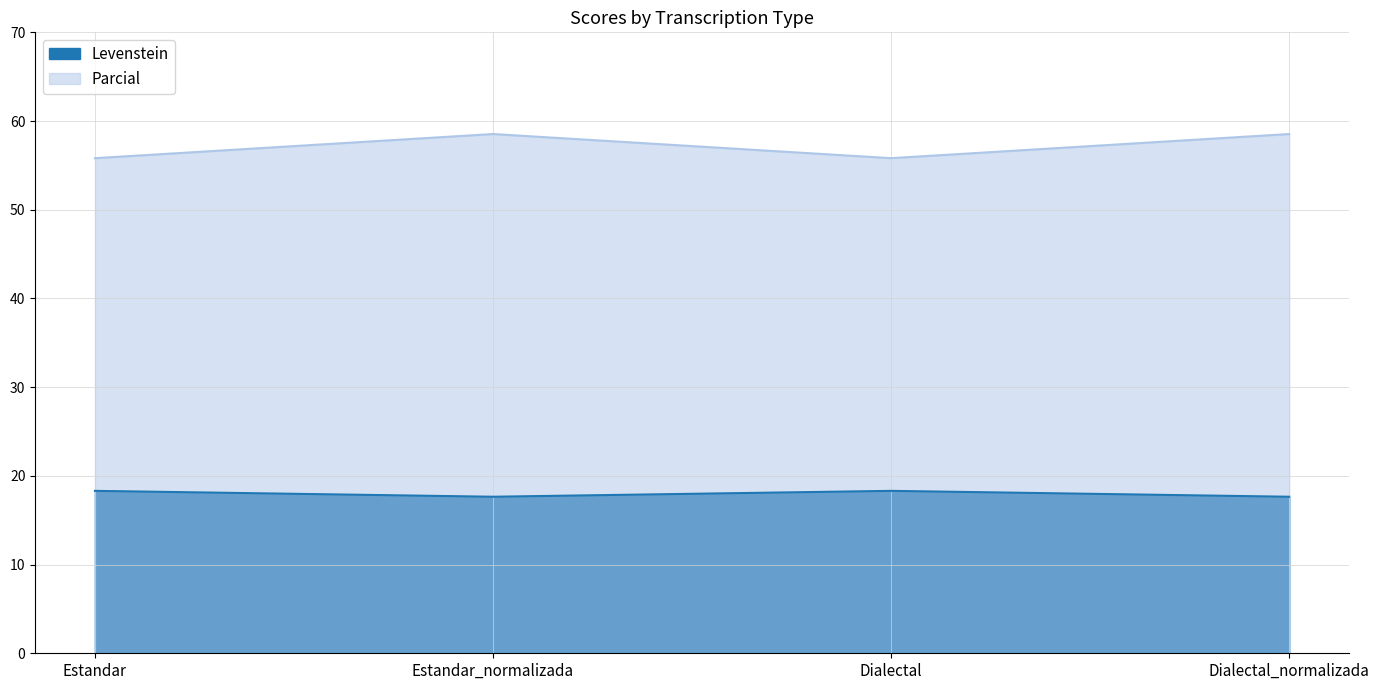

Which has a higher value, Estandar or Dialectal?

Estandar